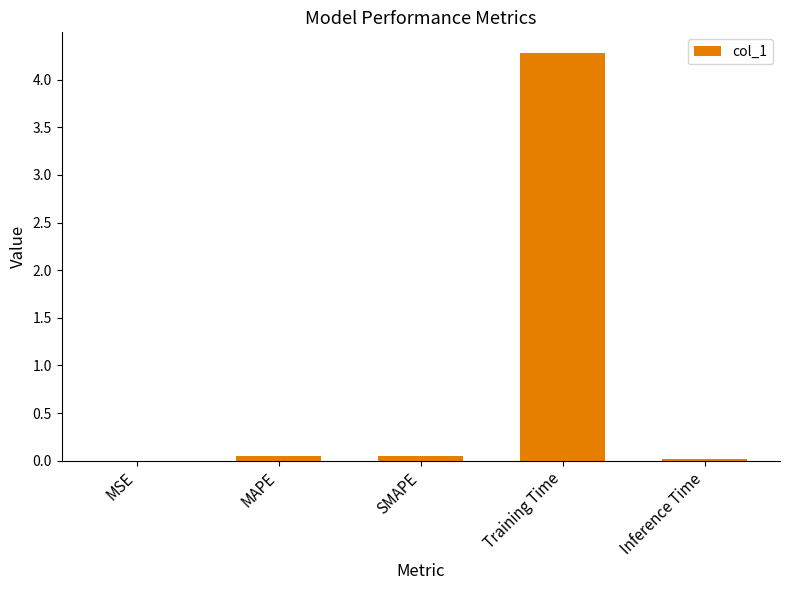

Is it true that the value at Inference Time is 0.0?

True